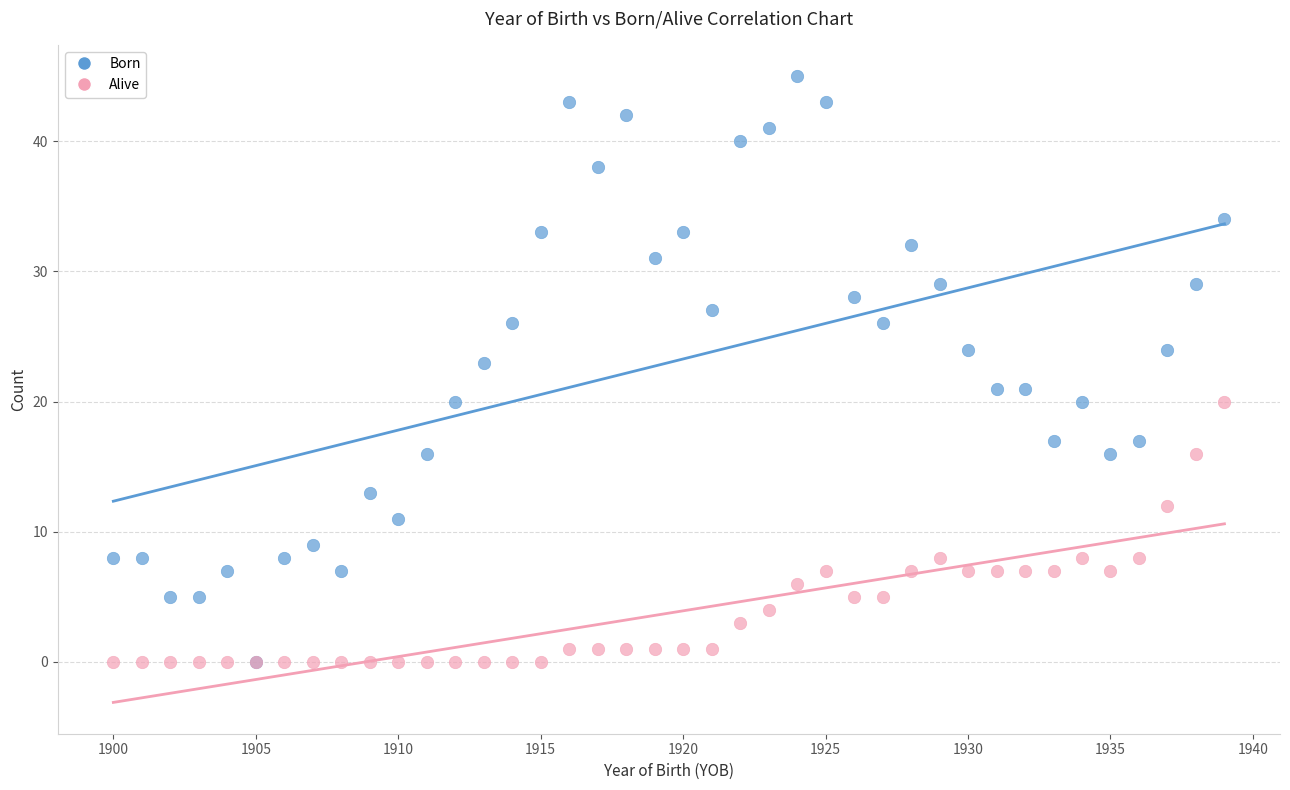

Which series reaches the maximum Y coordinate?

Born